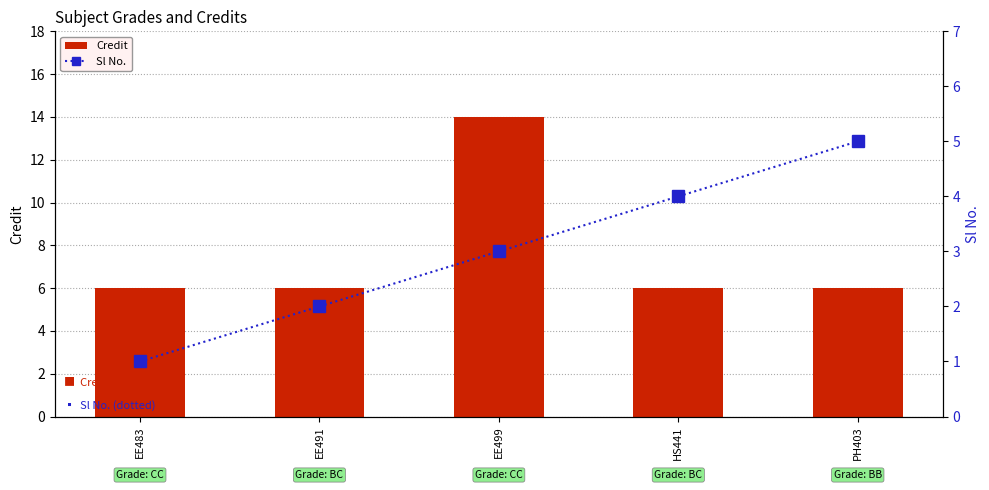

What is the difference between the Sl No. values at EE499 and HS441?

1